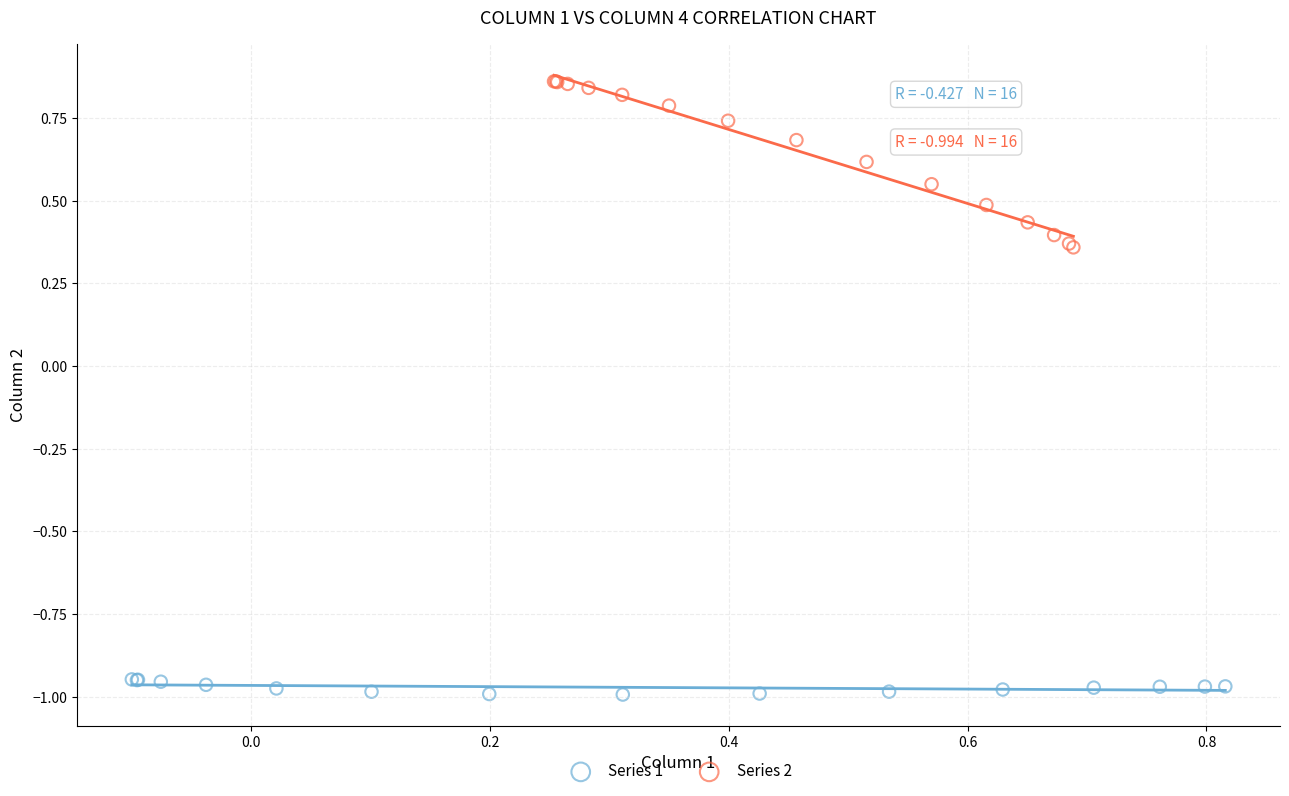

Which series has the largest Y range (max minus min)?

Series 2